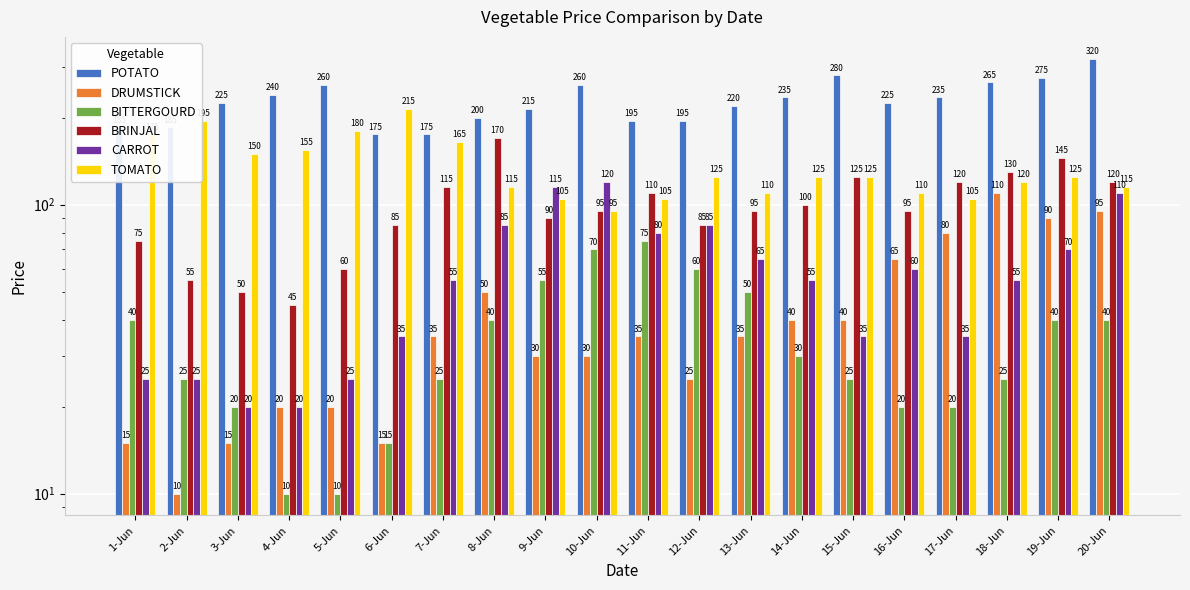

What is the difference between the maximum and second lowest values in the DRUMSTICK series?

95